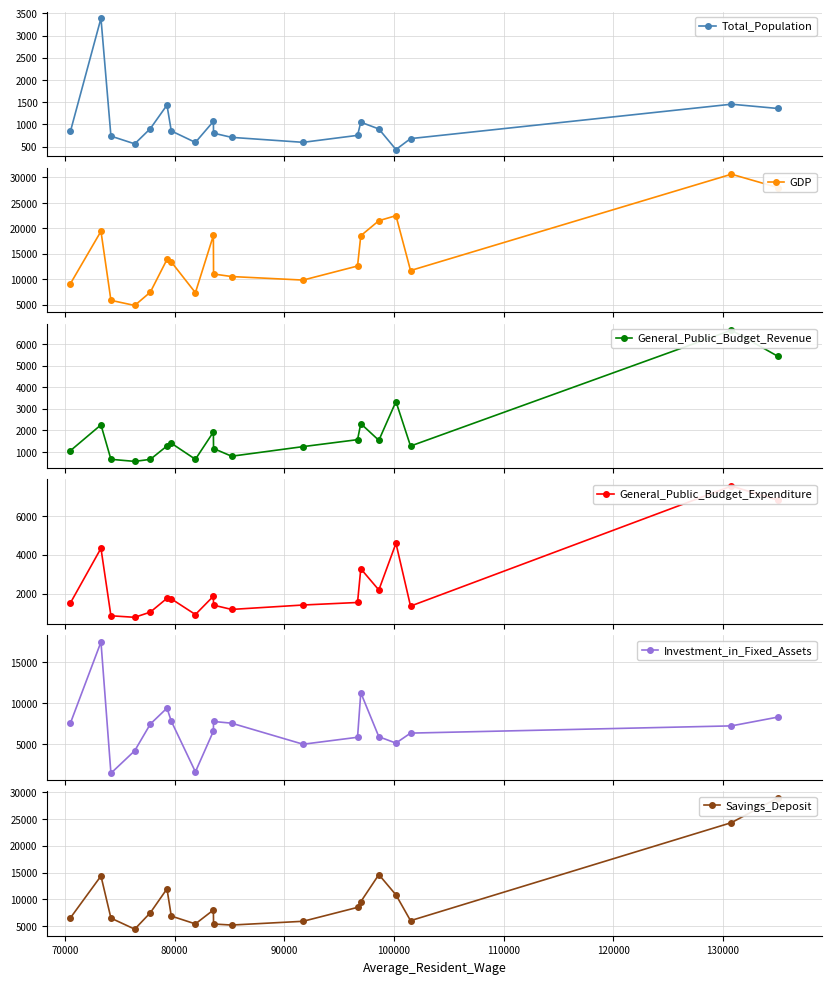

What is the maximum value for Investment_in_Fixed_Assets?

17440.6